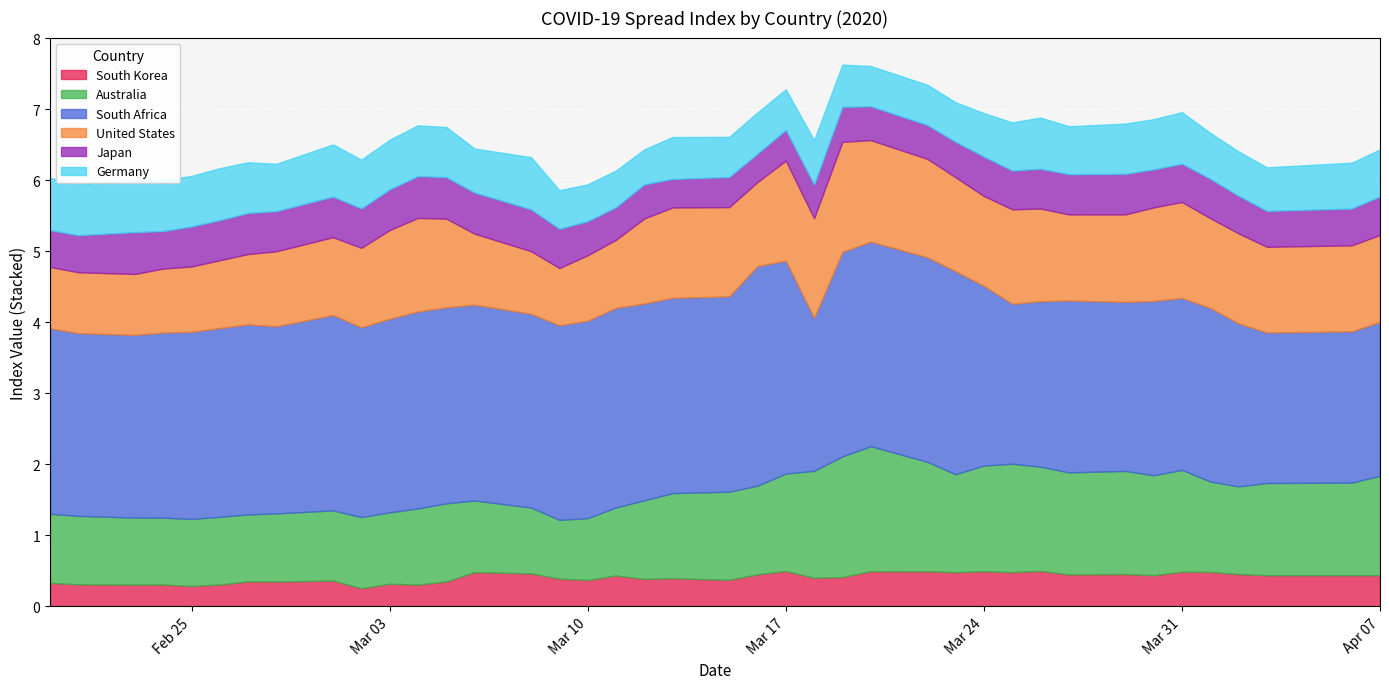

At how many categories does at least one series exceed 1?

40